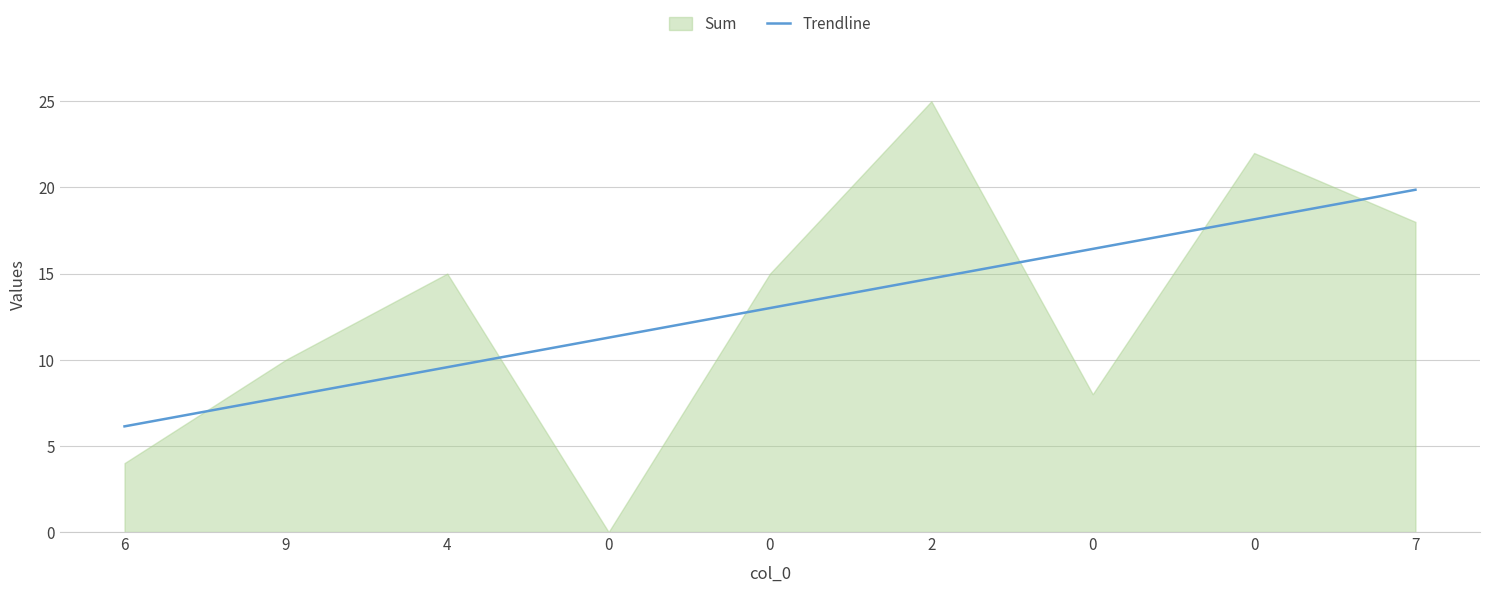

What is the label of the 3rd point from the left?

4